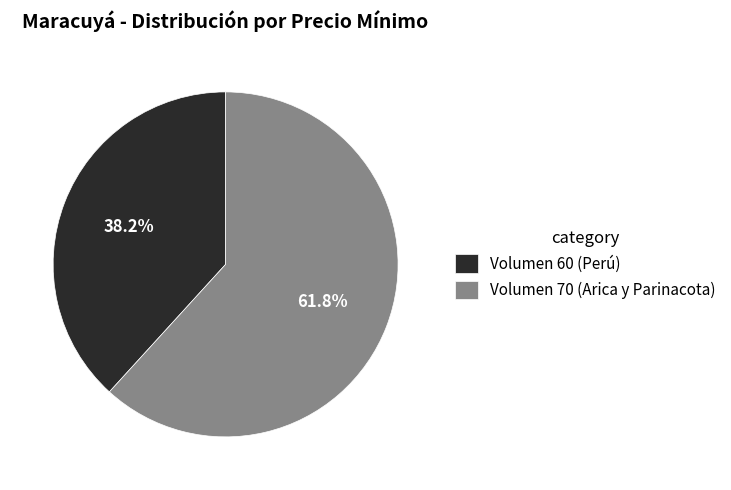

Rank the categories by value from lowest to highest.

Volumen 60 (Perú), Volumen 70 (Arica y Parinacota)